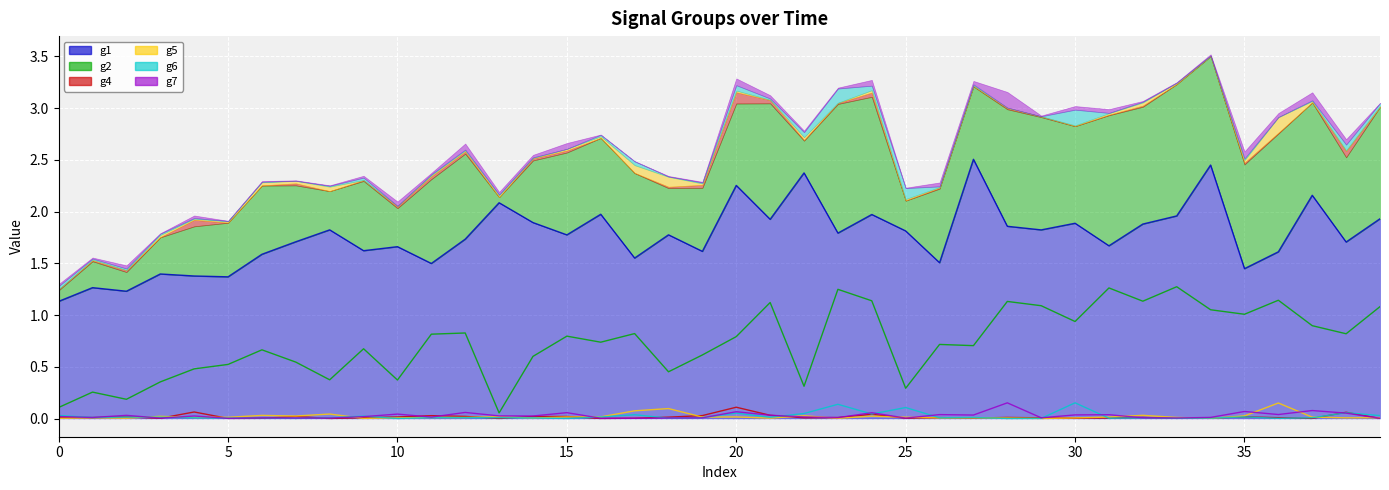

What is the maximum value shown in the chart?

2.5